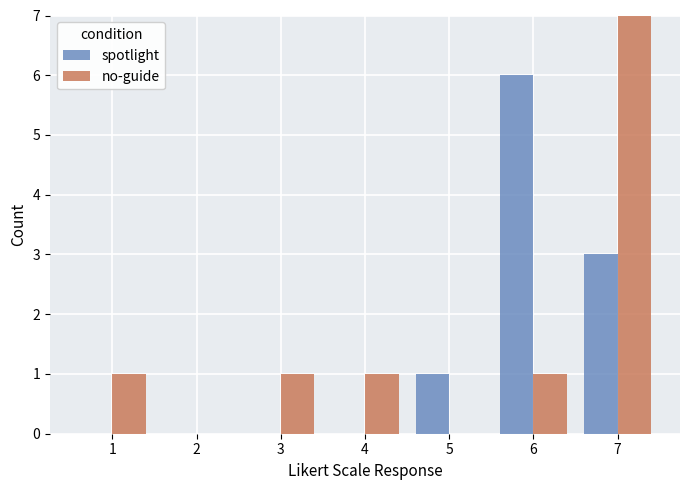

How many no-guide values are between 0 and 1?

6